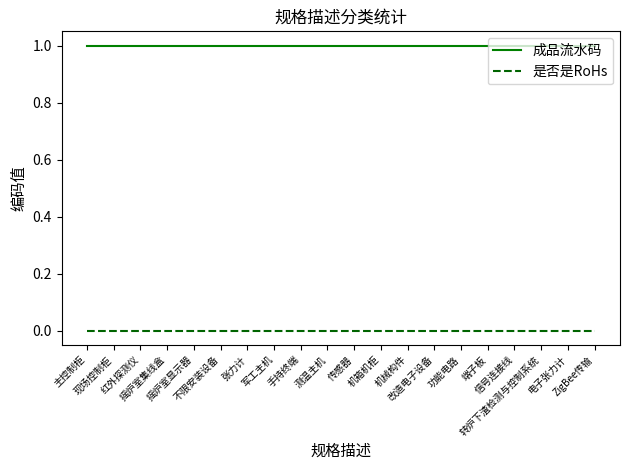

List the series in order of their overall mean, lowest first.

是否是RoHs, 成品流水码